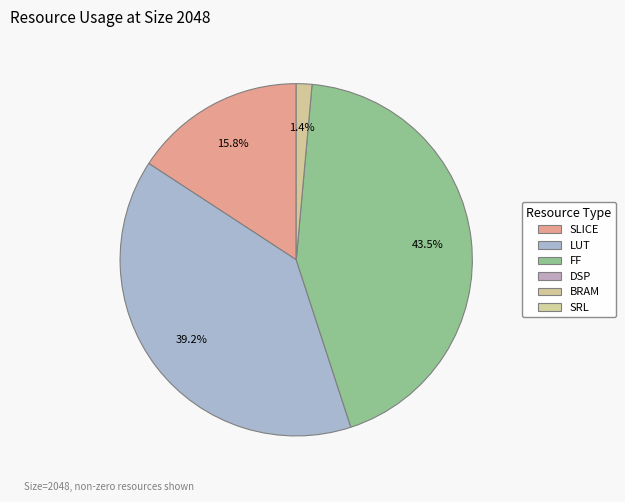

Does any single category account for the majority?

No